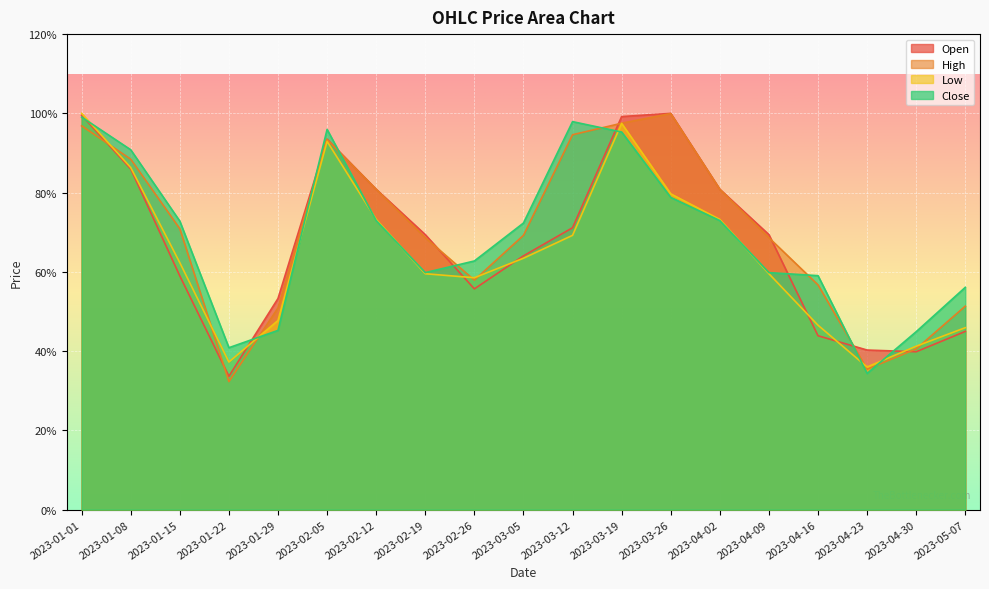

At which category does the chart reach its peak across all series?

2023-03-26